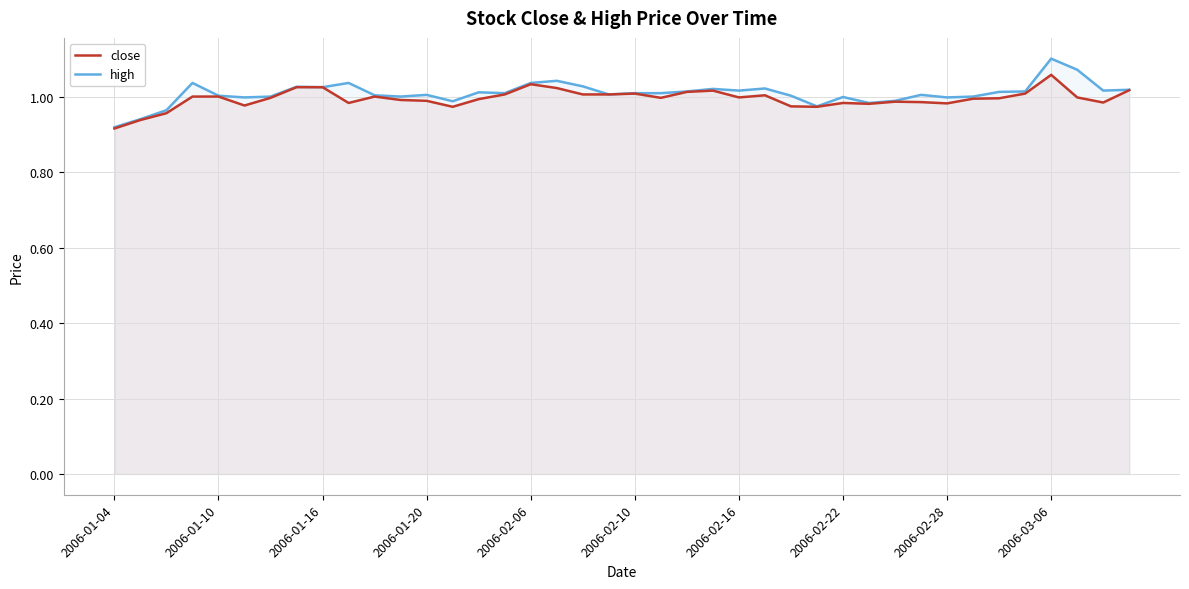

At which category does the chart reach its peak across all series?

2006-03-06